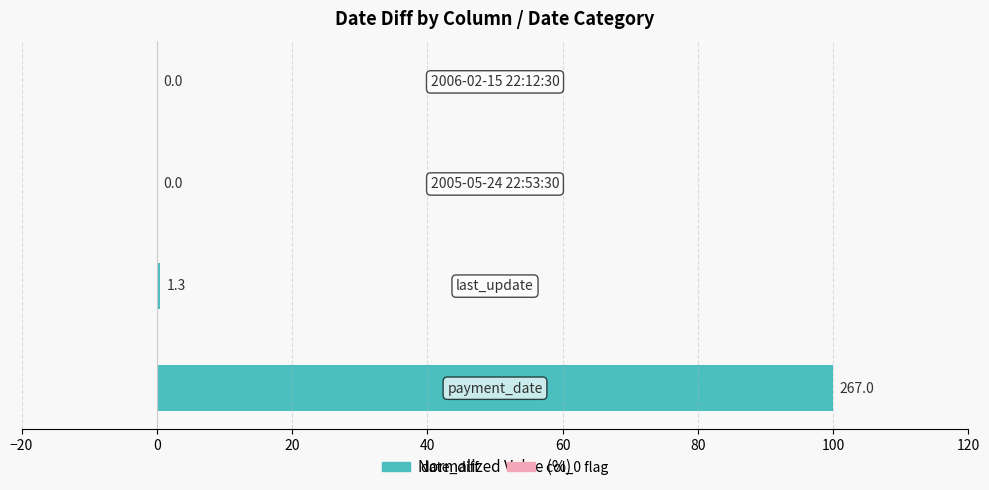

What is the greatest value displayed?

100.0